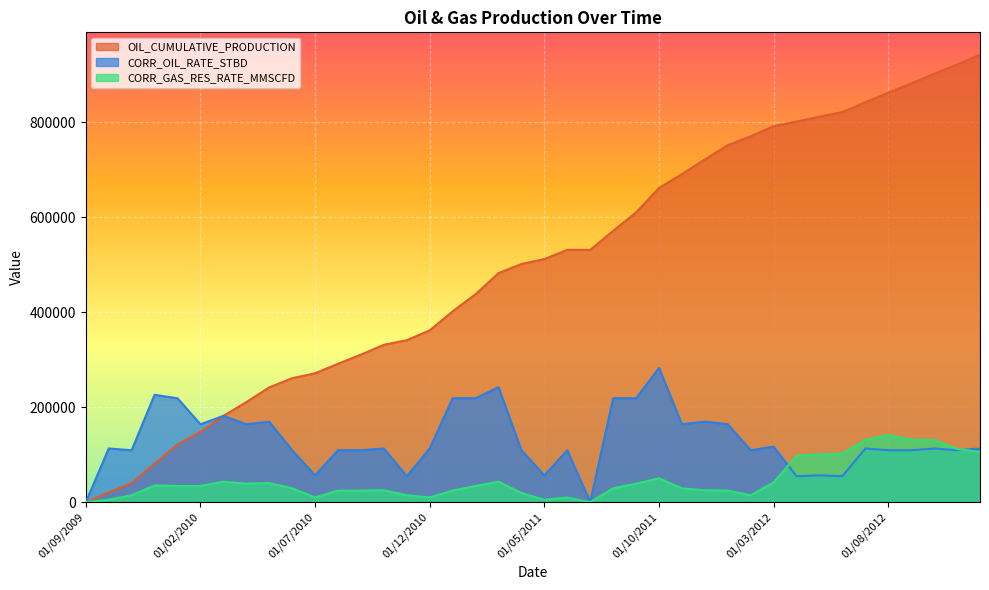

Where do CORR_GAS_RES_RATE_MMSCFD and CORR_OIL_RATE_STBD first cross each other?

01/03/2012 and 01/04/2012